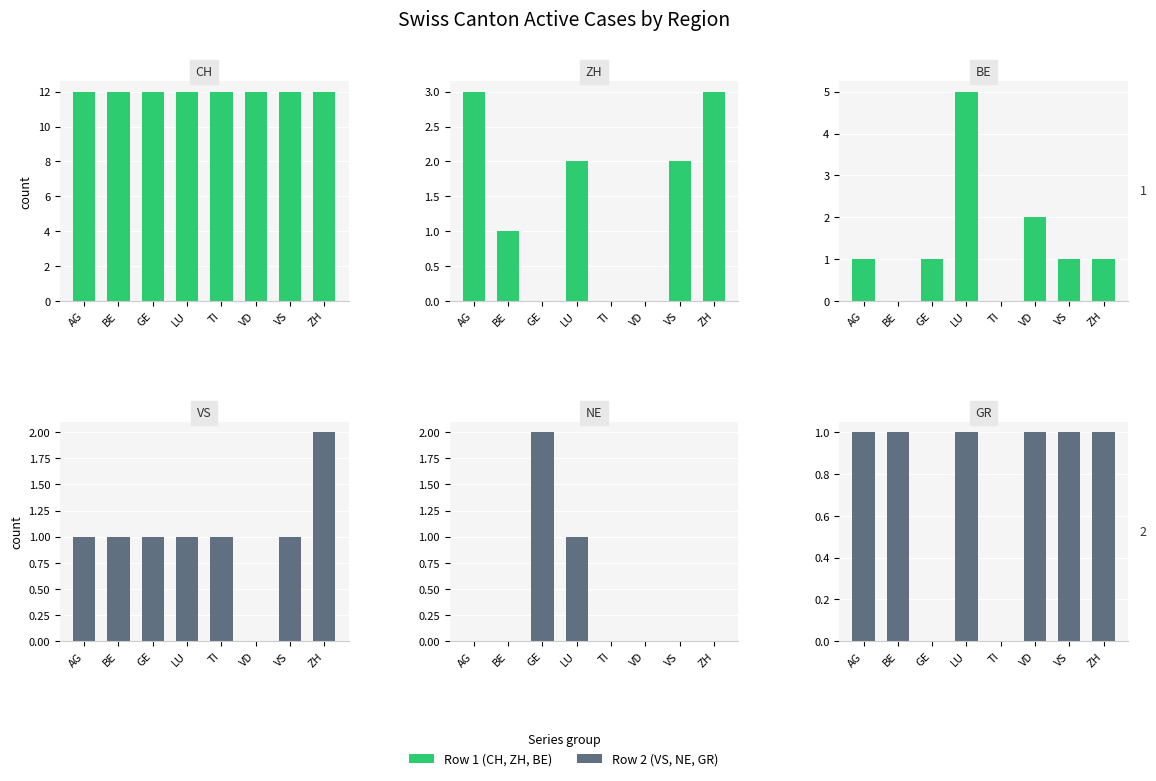

Reading left to right, extract all data points from this chart.

CH: AG=12	BE=12	GE=12	LU=12	TI=12	VD=12	VS=12	ZH=12
ZH: AG=3	BE=1	GE=0	LU=2	TI=0	VD=0	VS=2	ZH=3
BE: AG=1	BE=0	GE=1	LU=5	TI=0	VD=2	VS=1	ZH=1
VS: AG=1	BE=1	GE=1	LU=1	TI=1	VD=0	VS=1	ZH=2
NE: AG=0	BE=0	GE=2	LU=1	TI=0	VD=0	VS=0	ZH=0
GR: AG=1	BE=1	GE=0	LU=1	TI=0	VD=1	VS=1	ZH=1